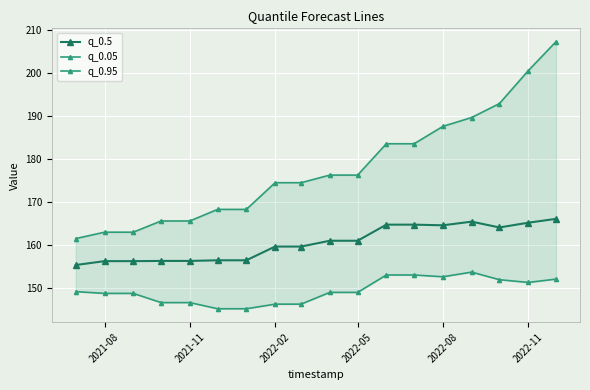

The value of q_0.5 at 2022-05 is 160.9. True or false?

True